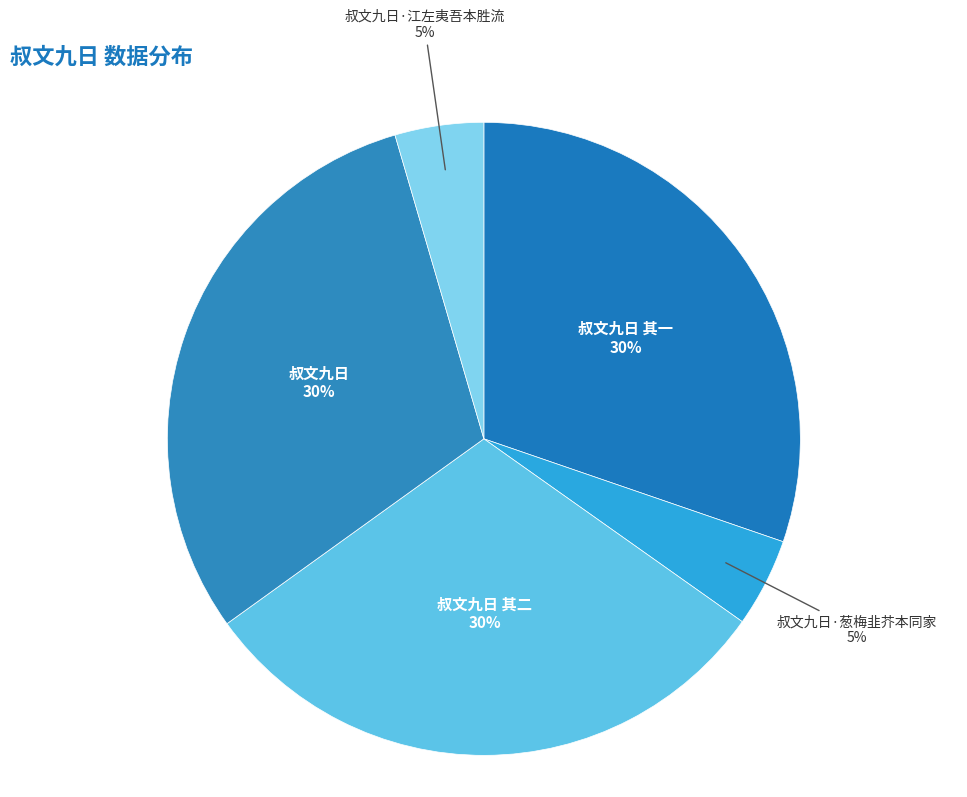

What is the ratio of the value at 叔文九日 其一 to the value at 叔文九日 其二?

1.0